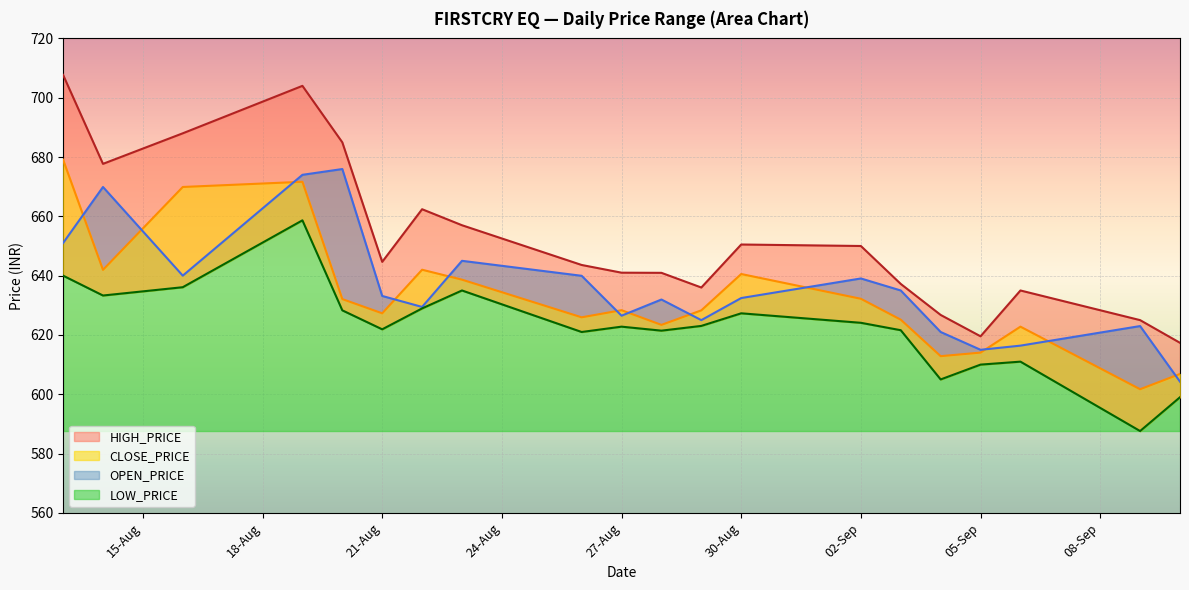

At how many categories does at least one series exceed 678?

4